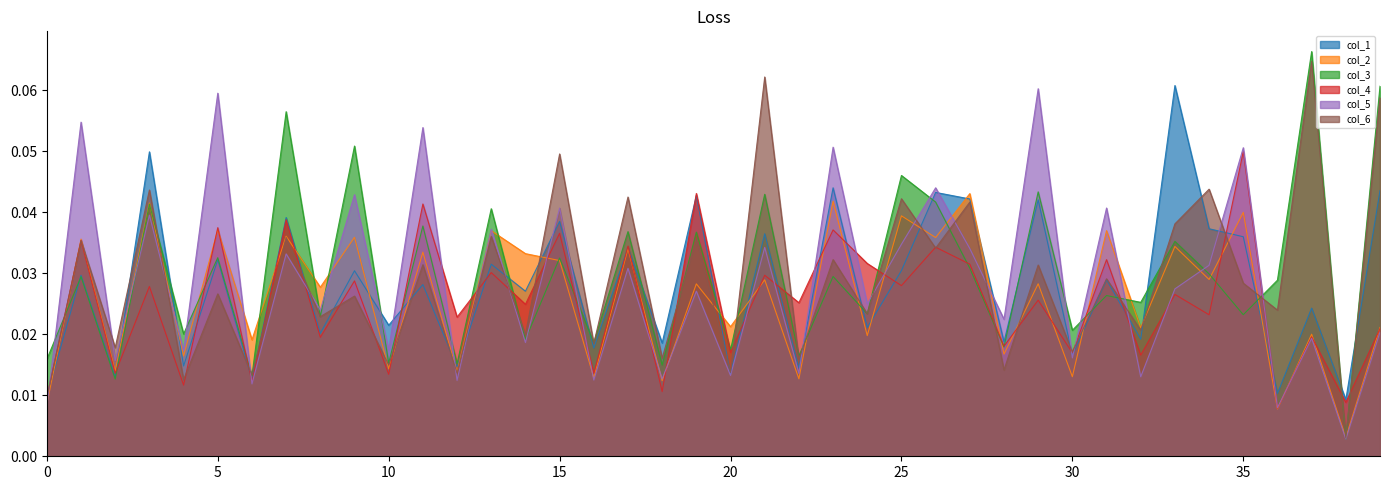

Between which two adjacent categories do col_2 and col_3 first intersect?

0 and 1